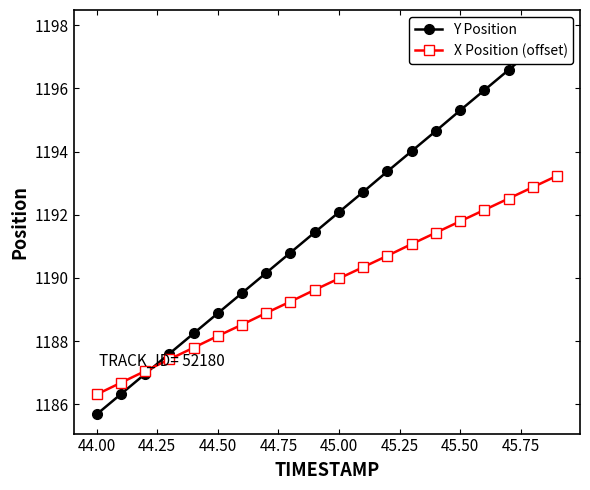

What is the highest value of the X Position (offset) series?

1193.2